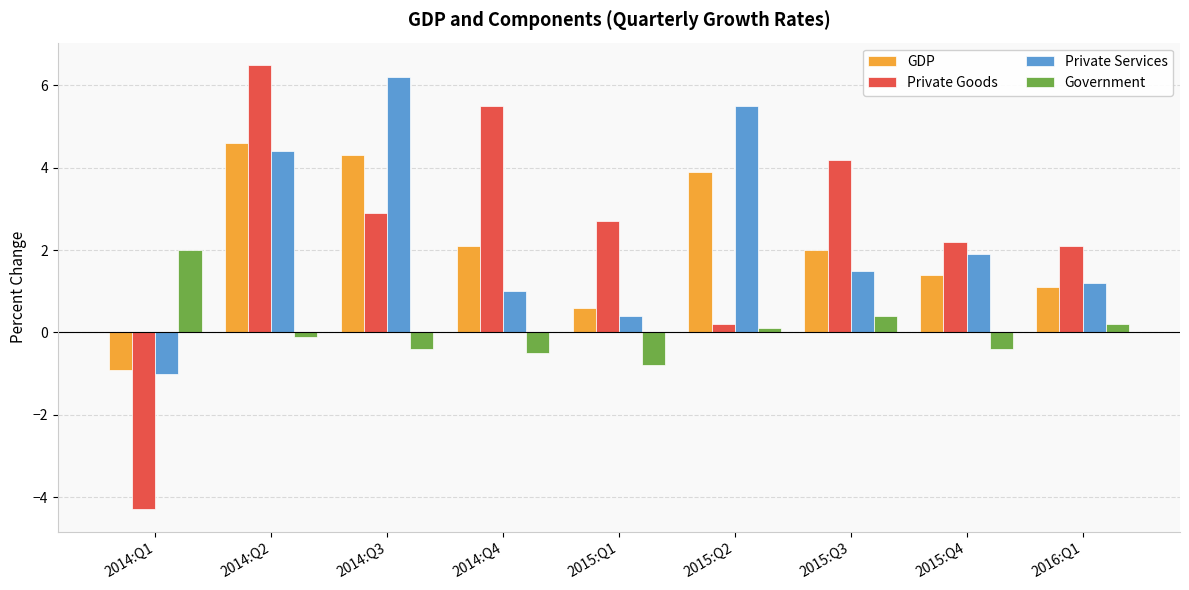

How many bars are there in total?

36